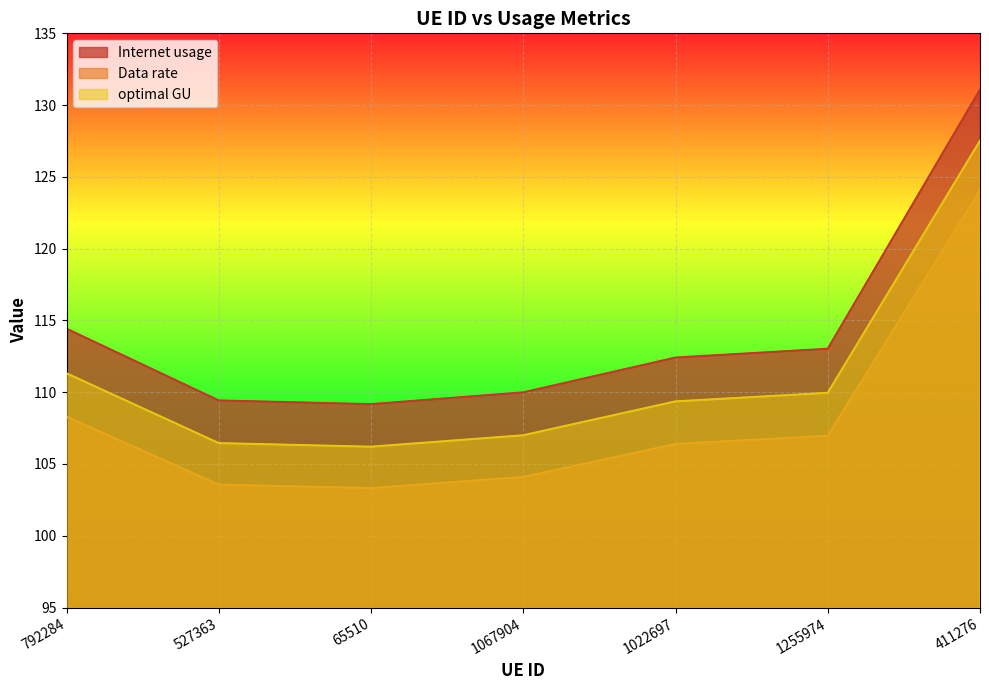

What is the difference between the optimal GU values at 65510 and 1067904?

0.8